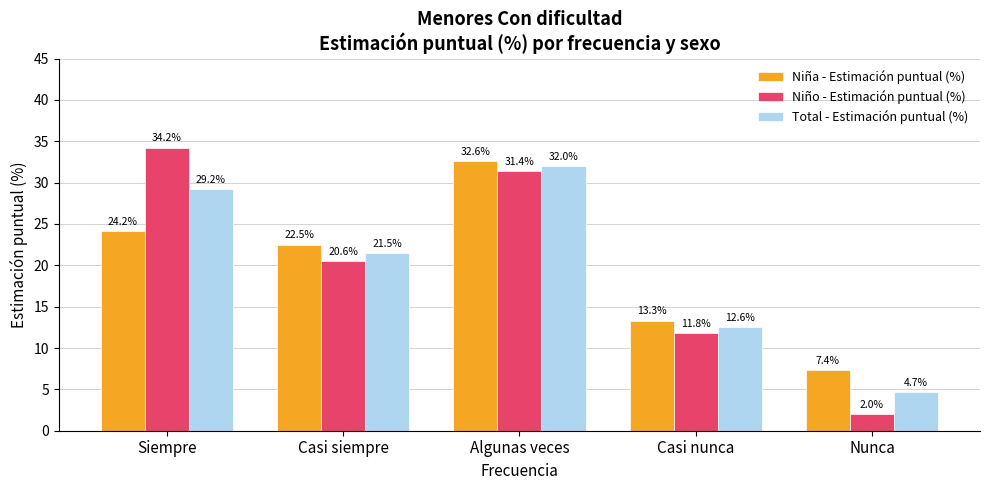

Is the value of Niña - Estimación puntual (%) at Casi siempre greater than the value of Niño - Estimación puntual (%) at Casi siempre?

Yes